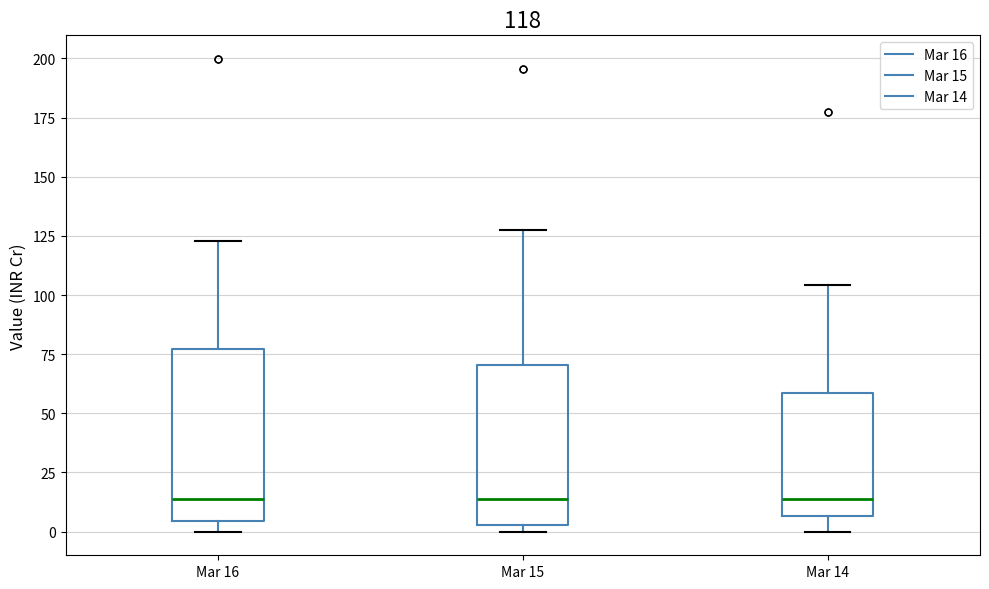

Which box is the tallest, from its lower edge to its upper edge?

Mar 16